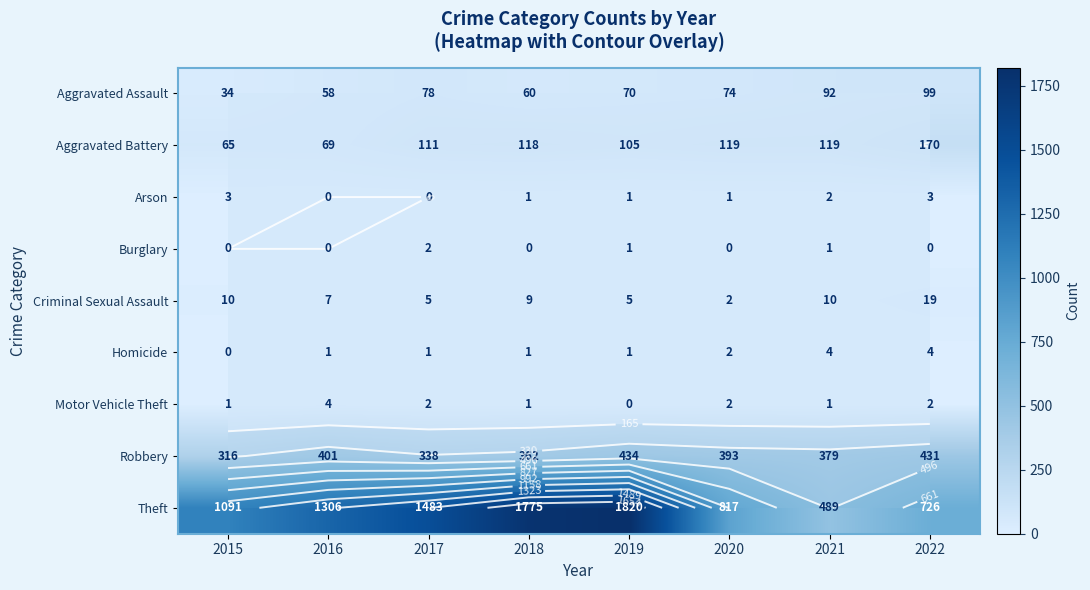

Rank the categories by Aggravated Battery value from highest to lowest.

2022, 2020, 2021, 2018, 2017, 2019, 2016, 2015